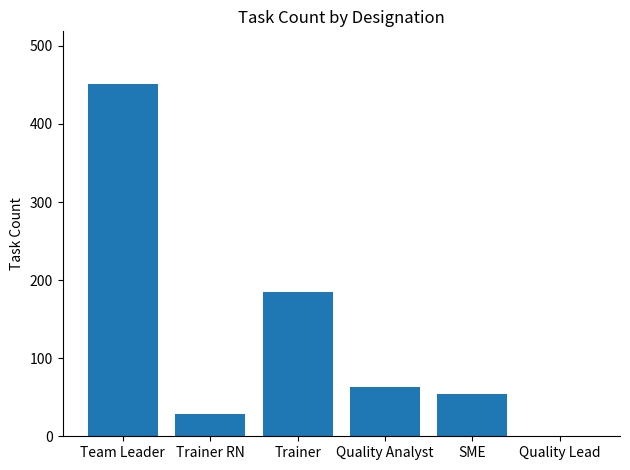

What is the sum of all values?

781